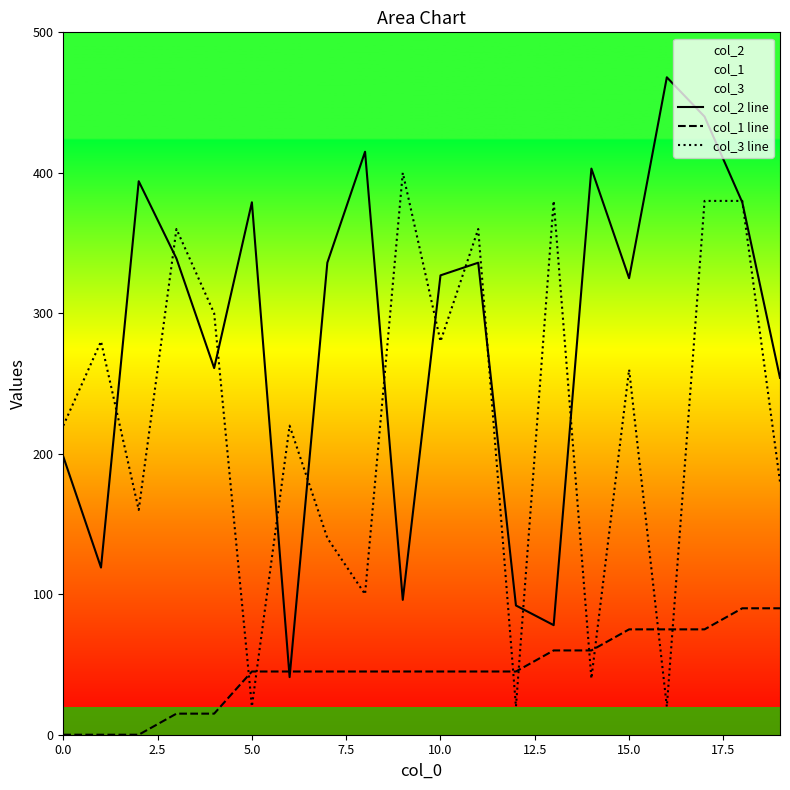

What is the sum of all col_2 line values?

5680